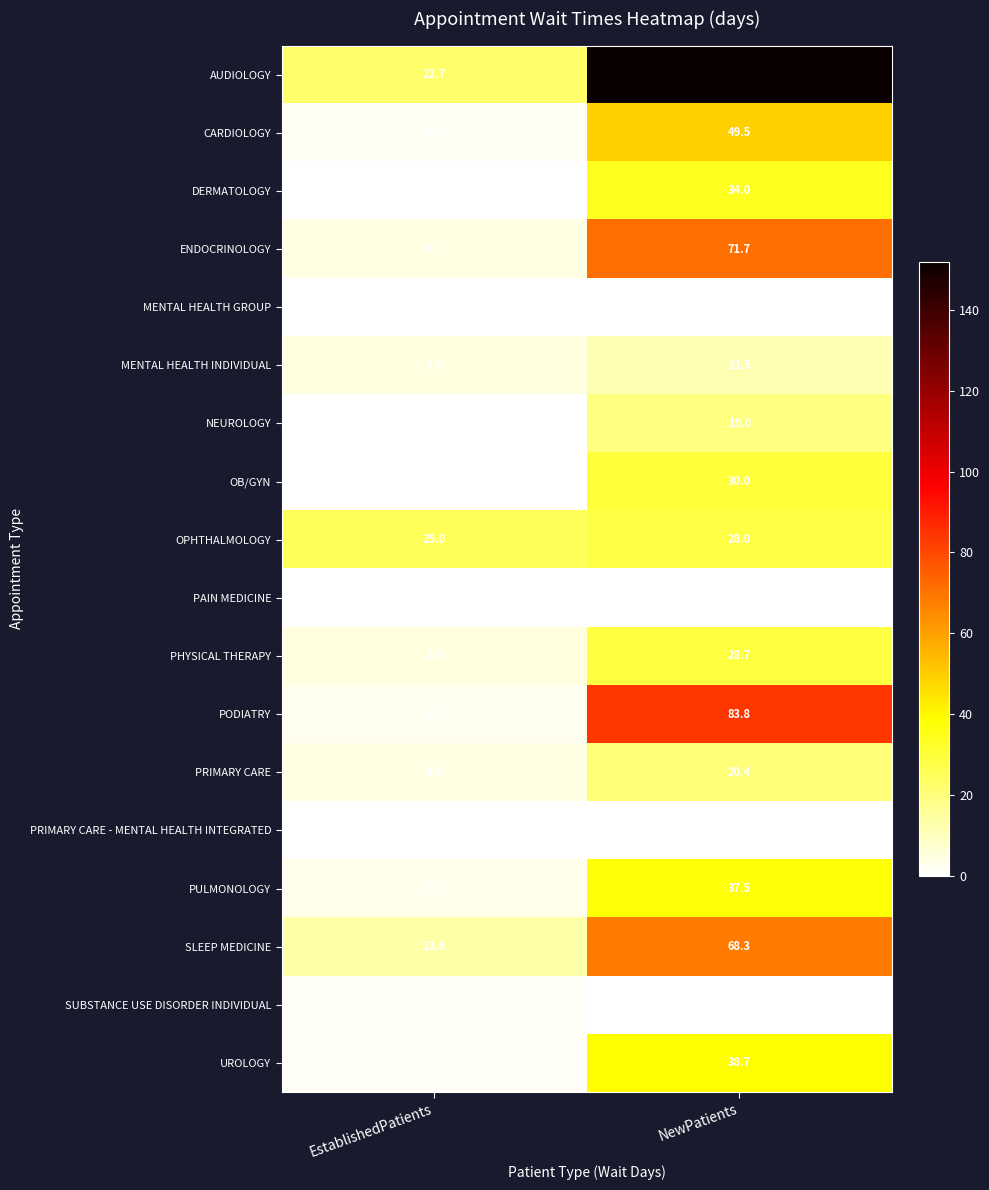

The PRIMARY CARE series shows 31.9 at NewPatients. True or false?

False